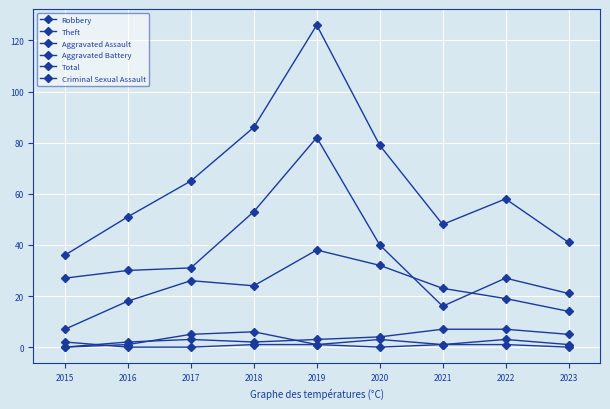

What is the average value of the Theft series?

36